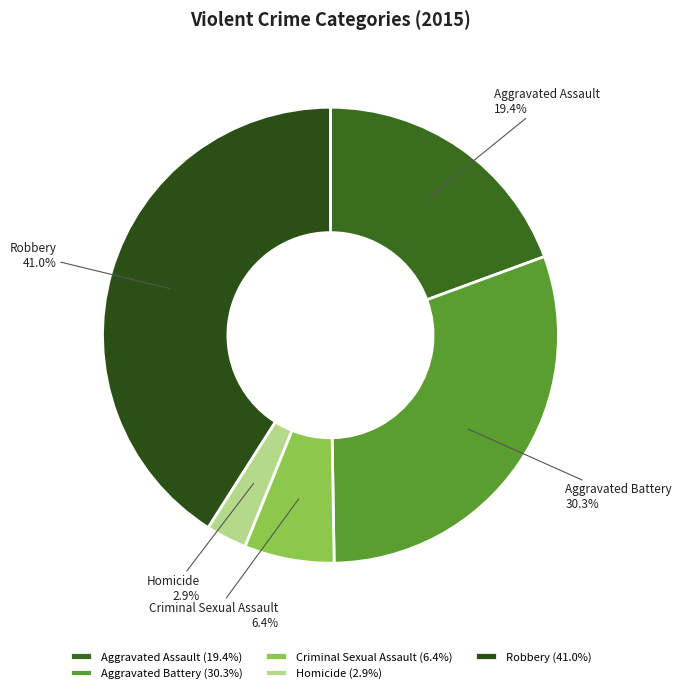

Which category has the biggest portion of the pie?

Robbery